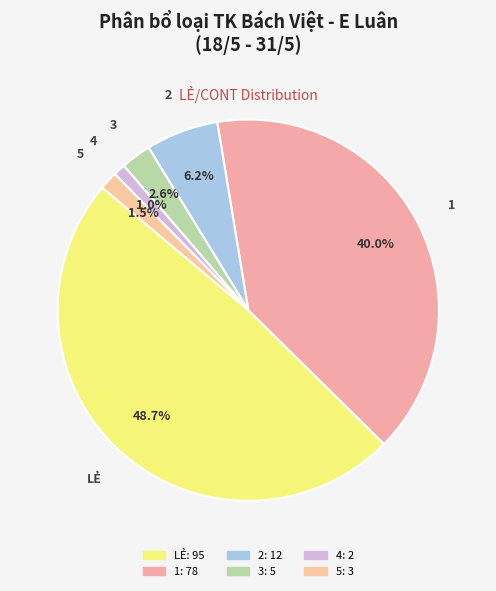

Rank the categories by value from highest to lowest.

LẺ, 1, 2, 3, 5, 4